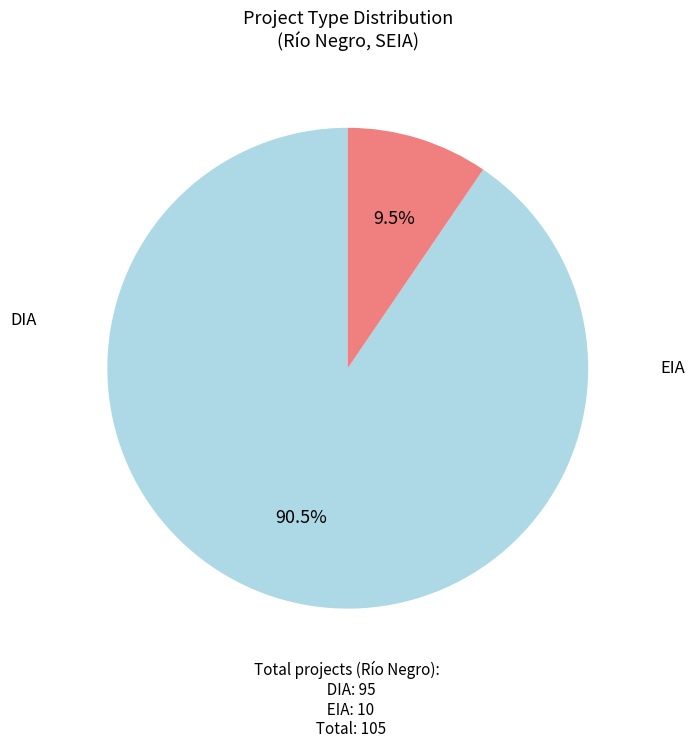

How many segments does this pie chart have?

2